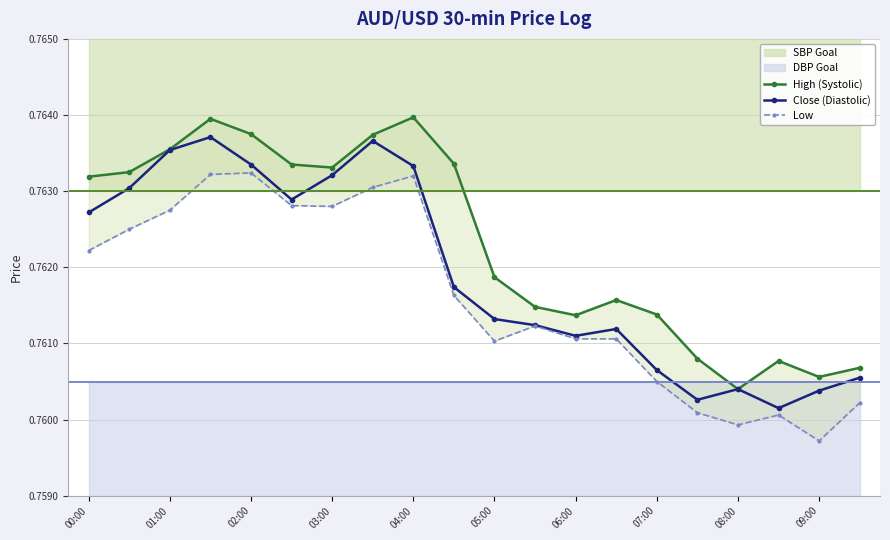

Count the High (Systolic) values in the range 0 to 1.

20